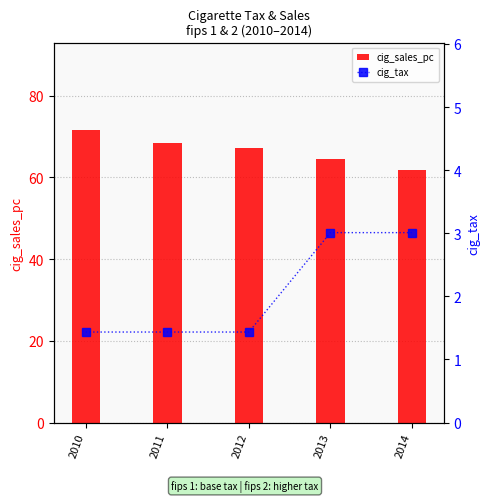

What is the value of the cig_tax bar at the 3rd from the left?

1.4